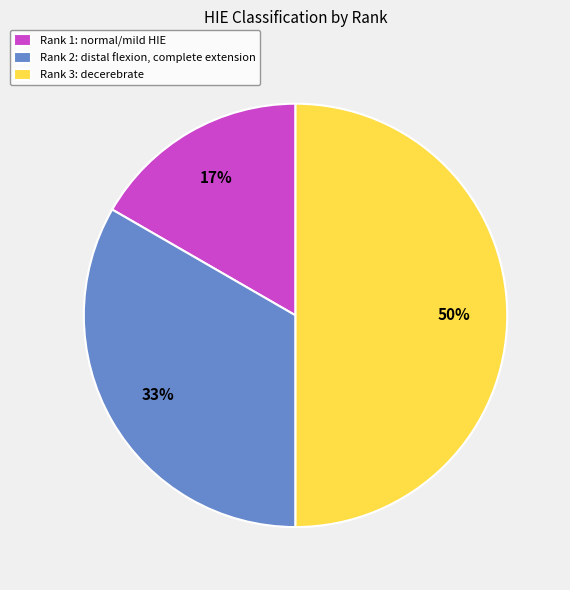

Which slice is the largest?

Rank 3: decerebrate